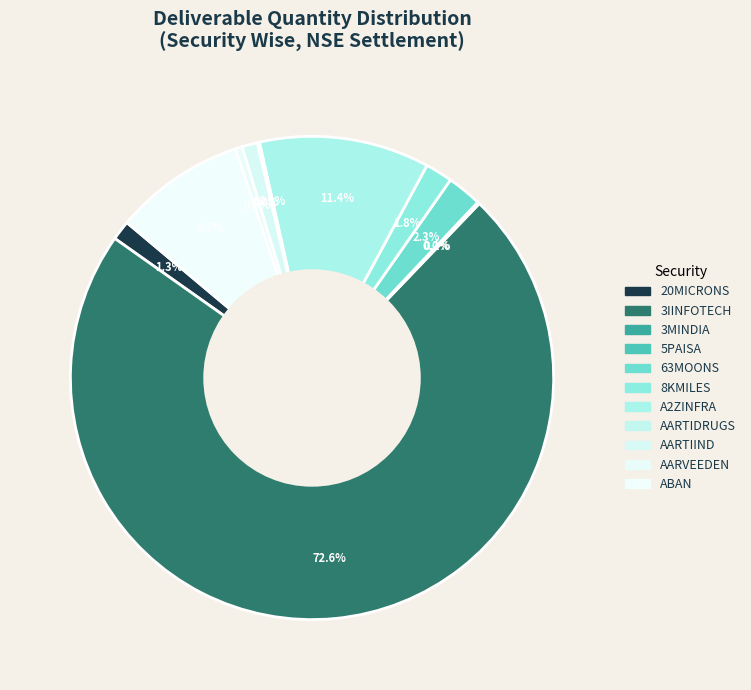

Is it true that A2ZINFRA is 11% of the pie?

True